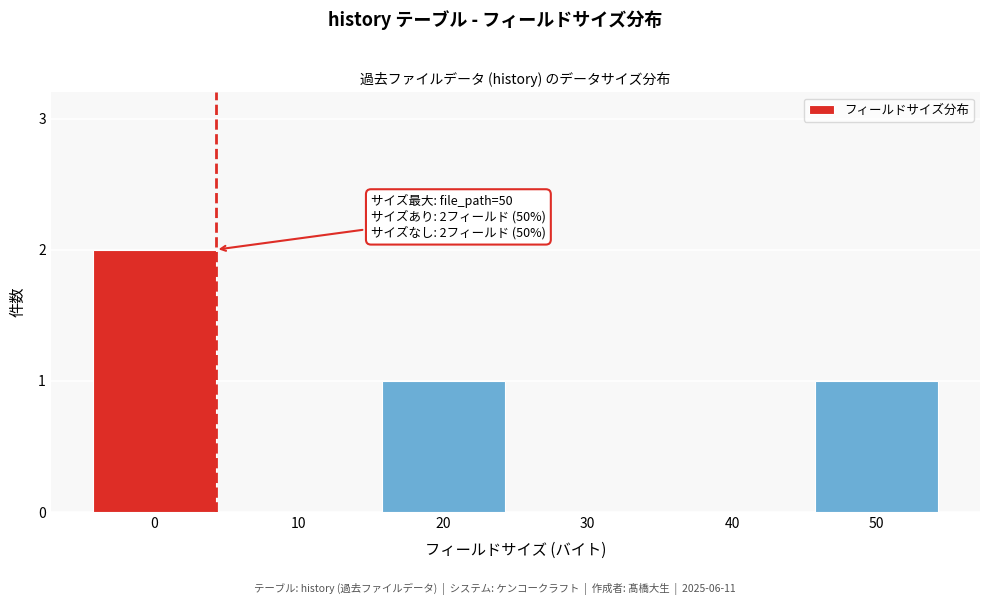

Reading right to left, list all the values displayed in this chart.

50=1	40=0	30=0	20=1	10=0	0=2